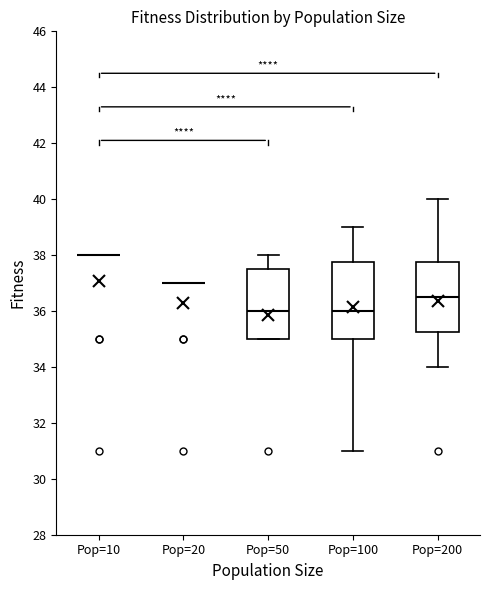

Comparing the boxes themselves (not the whiskers), which one is the tallest?

Pop=100